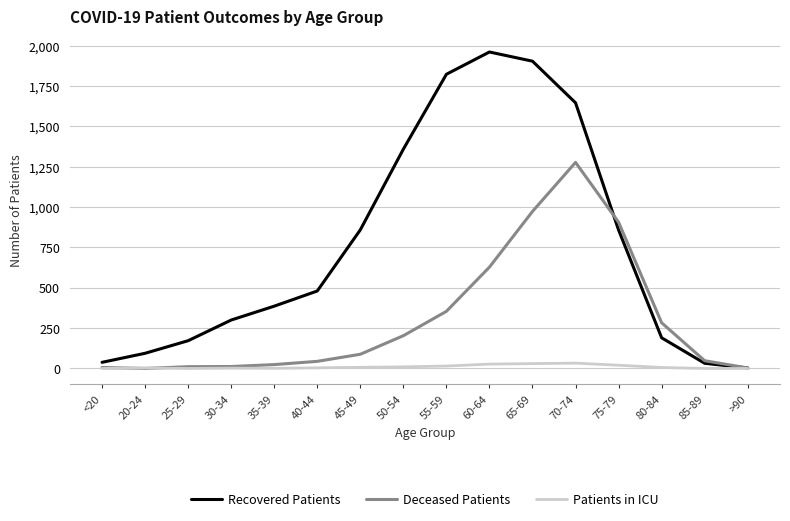

List the series in order of their overall mean, highest first.

Recovered Patients, Deceased Patients, Patients in ICU